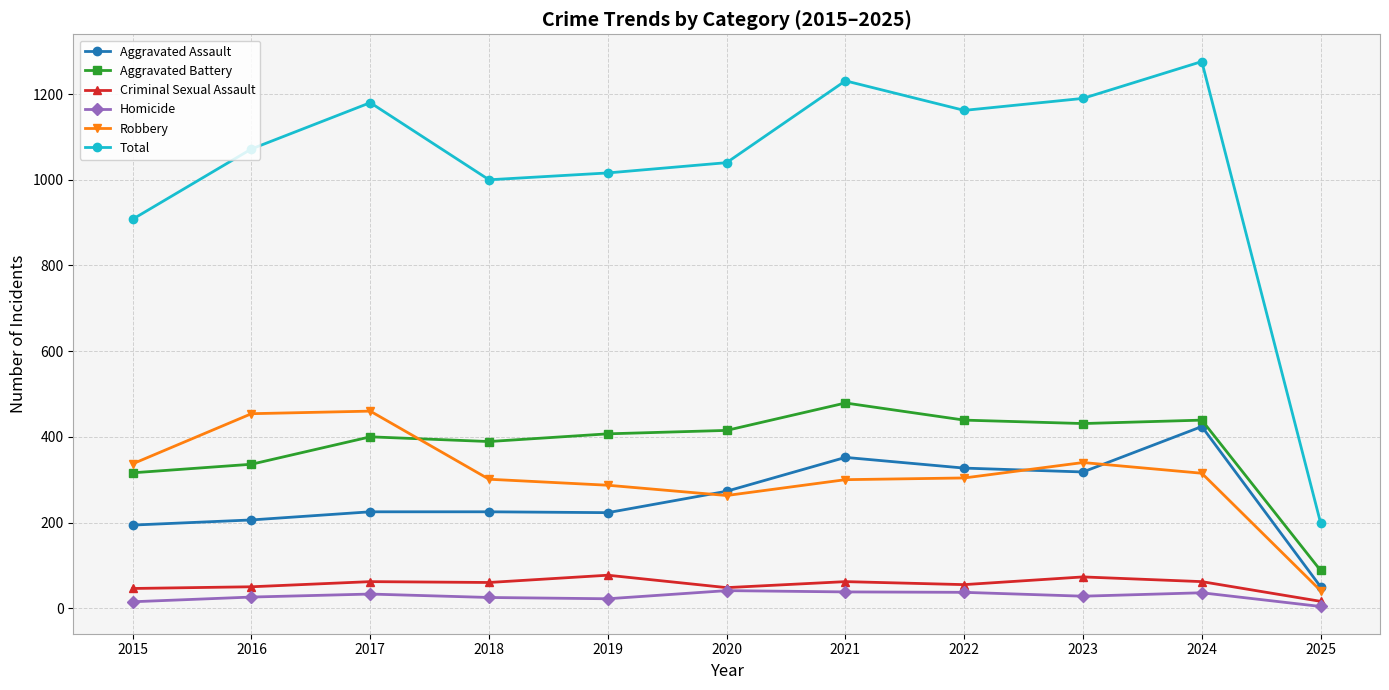

What are all the series names shown in the legend?

Aggravated Assault, Aggravated Battery, Criminal Sexual Assault, Homicide, Robbery, Total